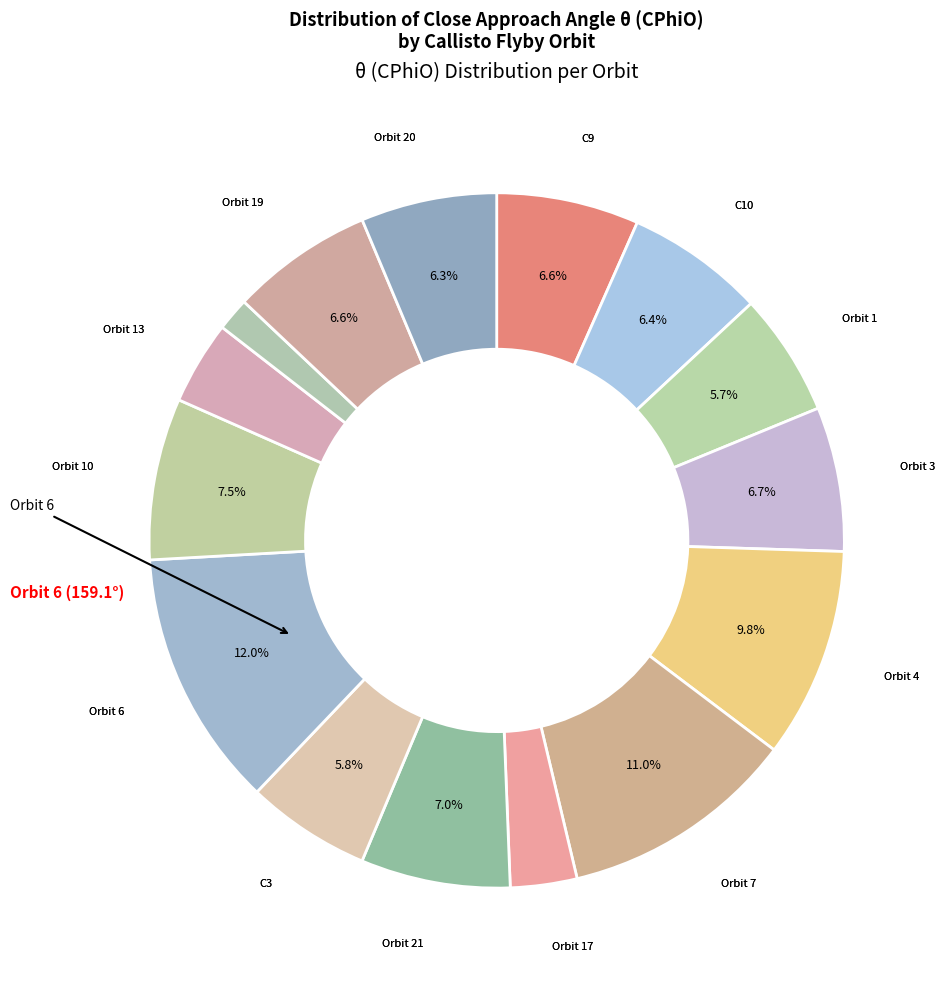

How many segments does this pie chart have?

15